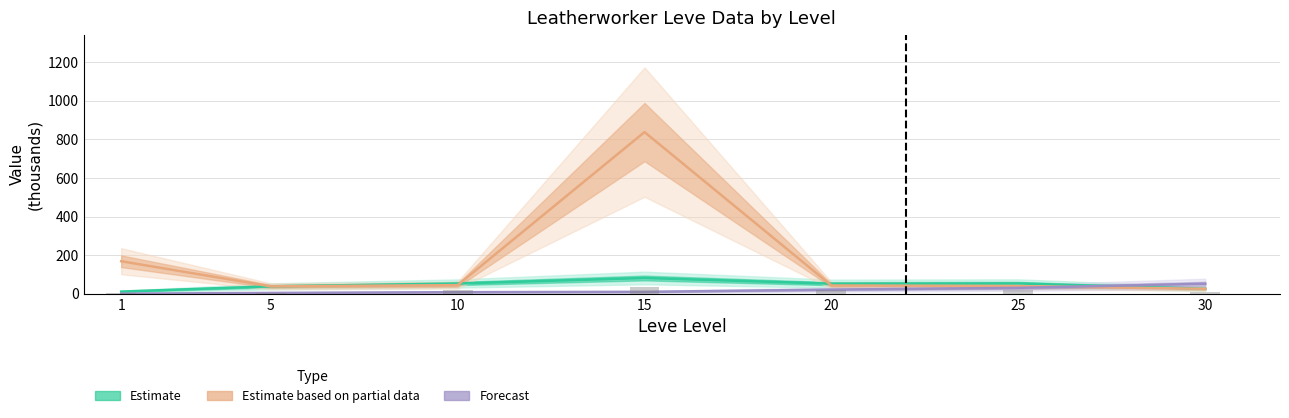

Does the chart contain stacked bars?

No